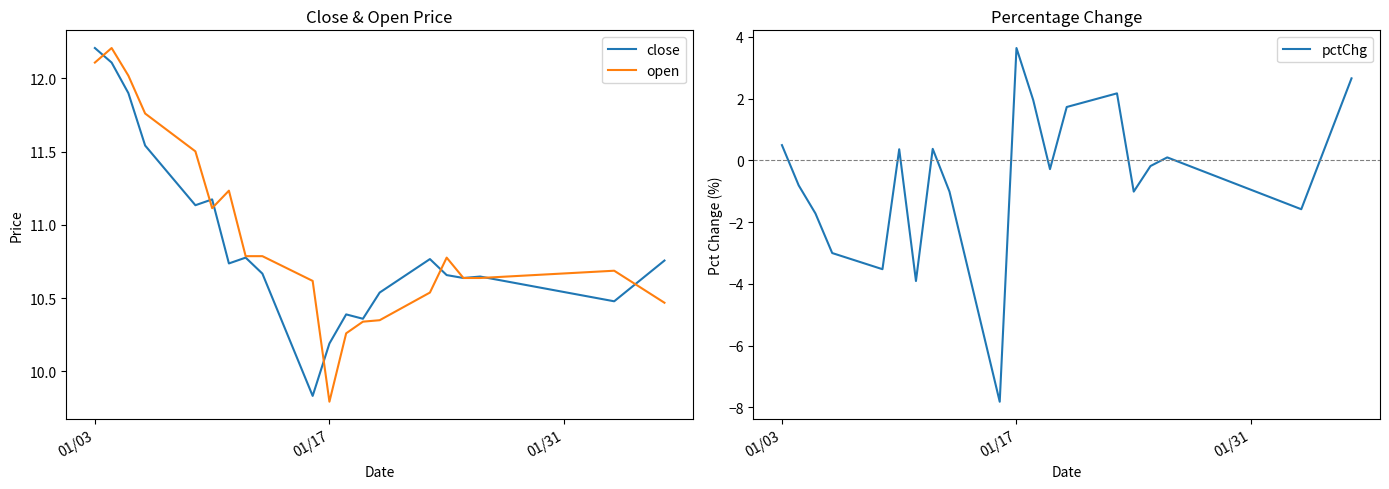

True or false: open and pctChg cross at least once.

False